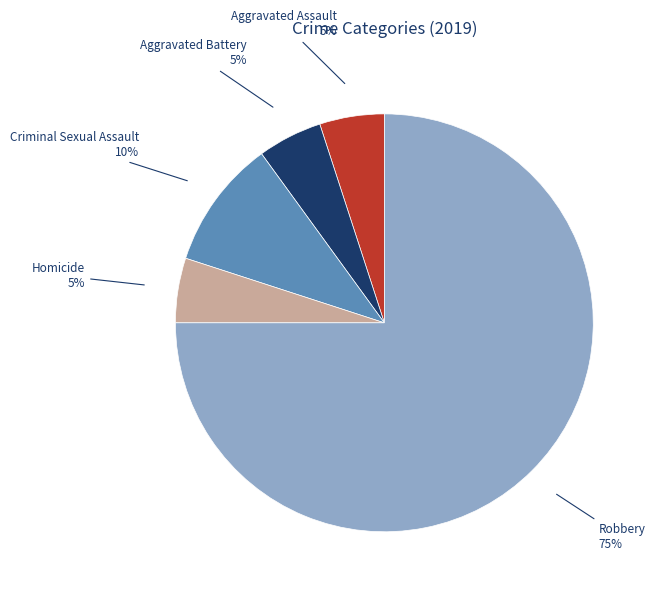

Does any single category account for the majority?

Yes